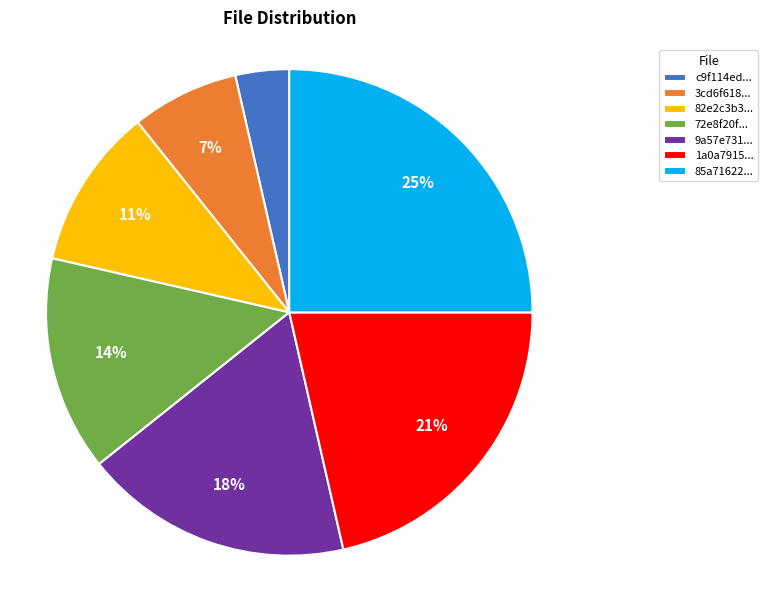

What is the smallest slice in the pie chart?

c9f114ed...